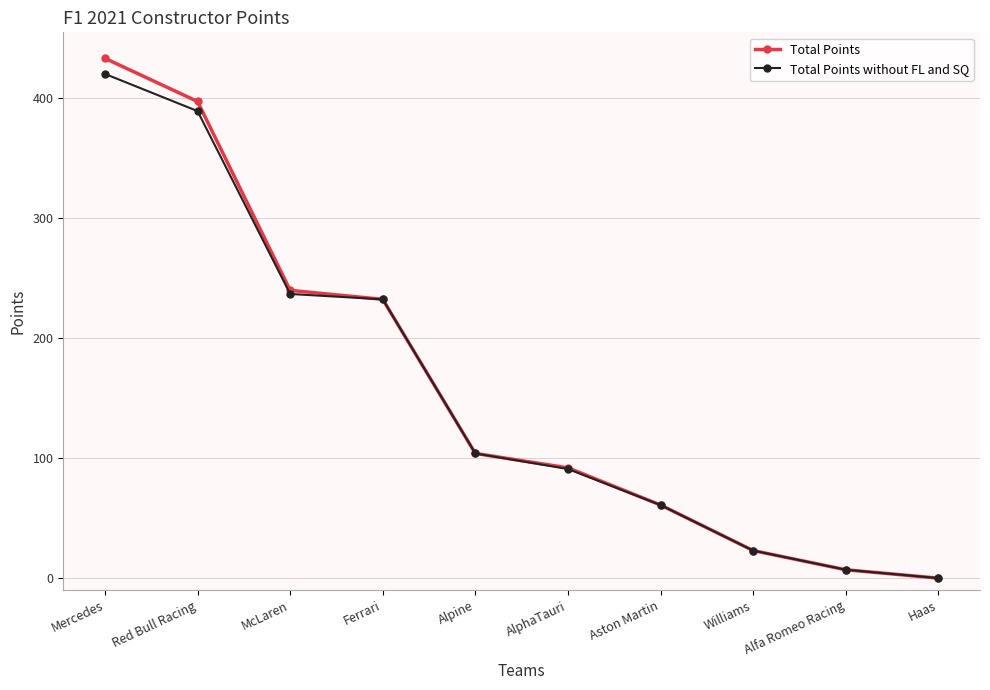

What is the label of the 8th point from the right?

McLaren